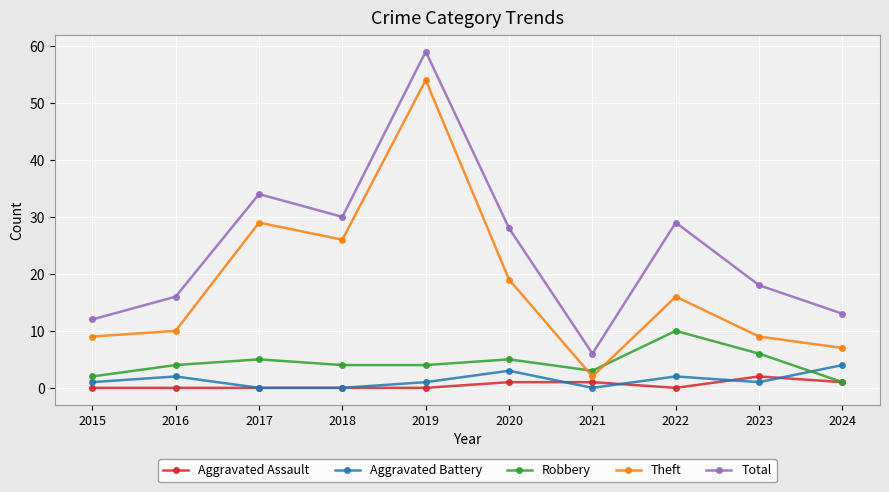

Does the chart have visible grid lines?

Yes